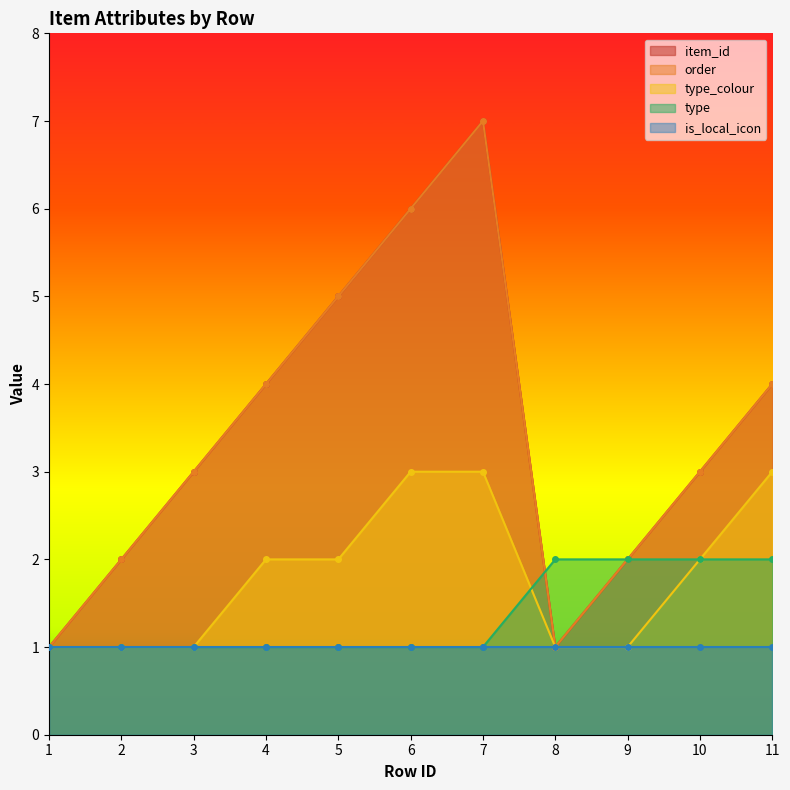

What is the greatest value displayed?

7